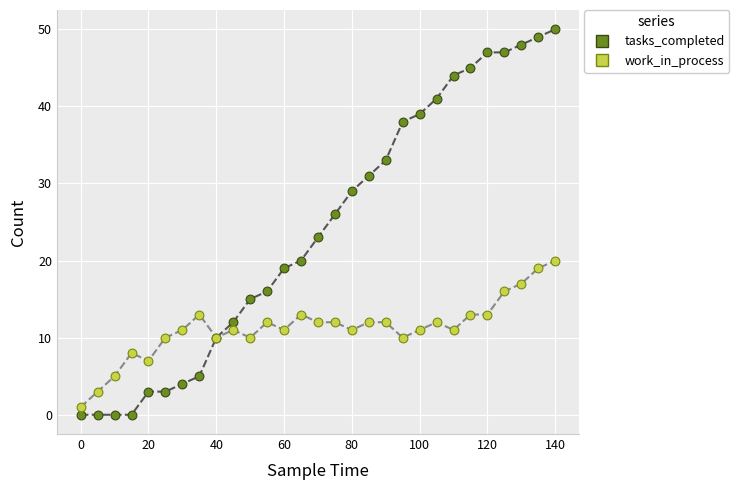

Which series has the largest total across all categories?

tasks_completed